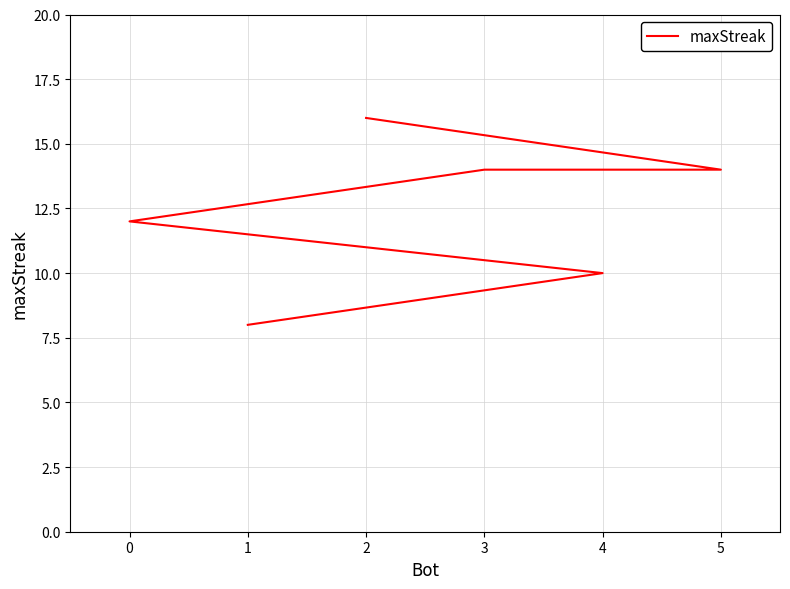

What is the sum of all values?

74